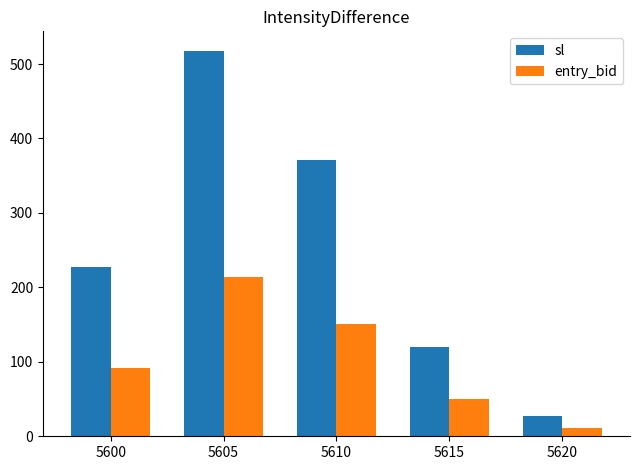

What is the difference between the entry_bid values at 5610 and 5615?

101.2